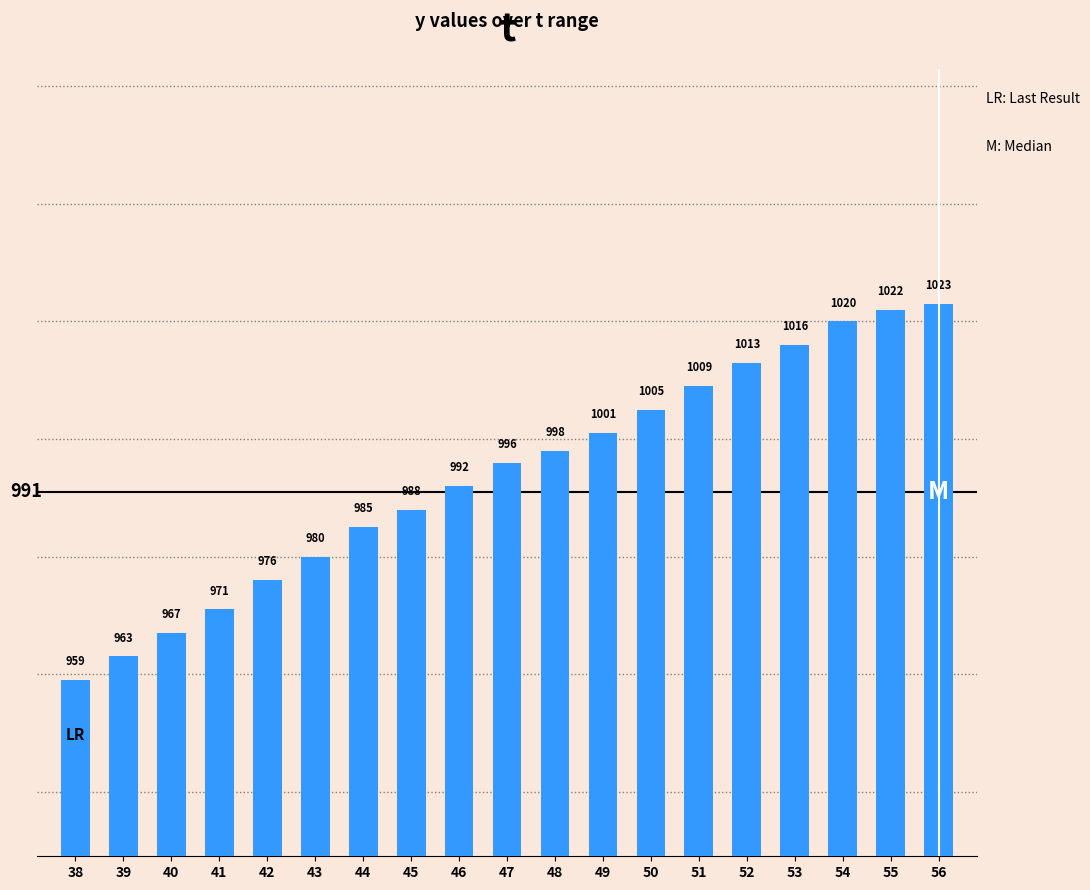

Rank the categories by value from lowest to highest.

38, 39, 40, 41, 42, 43, 44, 45, 46, 47, 48, 49, 50, 51, 52, 53, 54, 55, 56